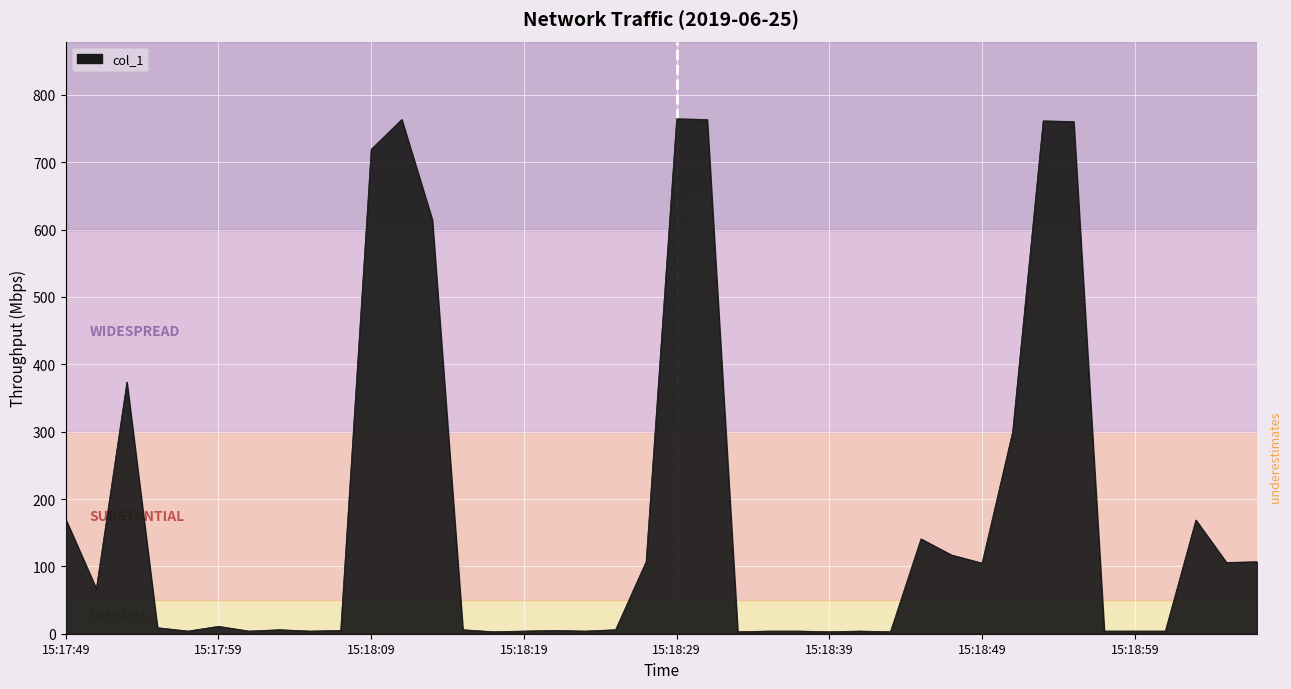

What is the maximum value shown in the chart?

764.5